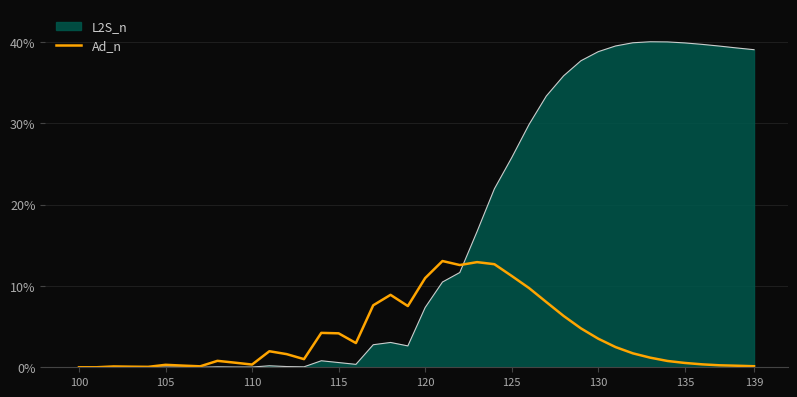

Which series has the largest total across all categories?

L2S_n